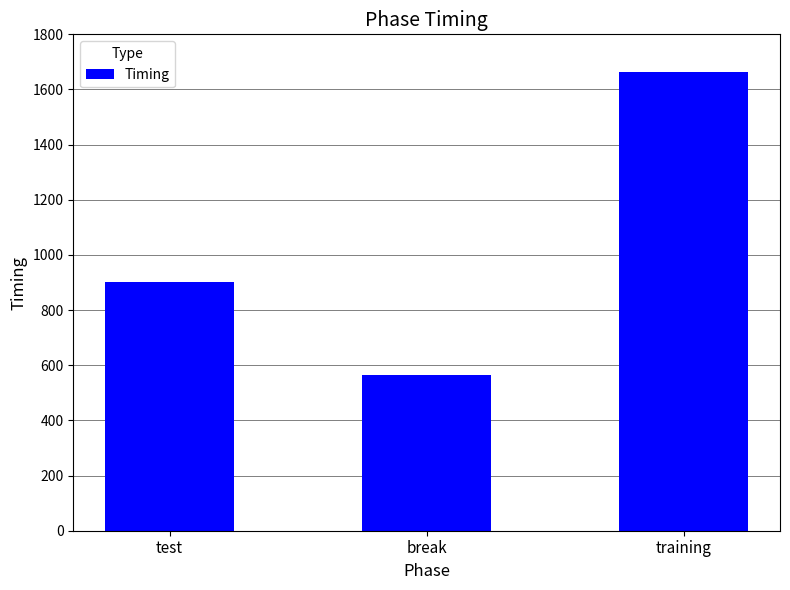

What is the difference between the values at break and test?

336.2